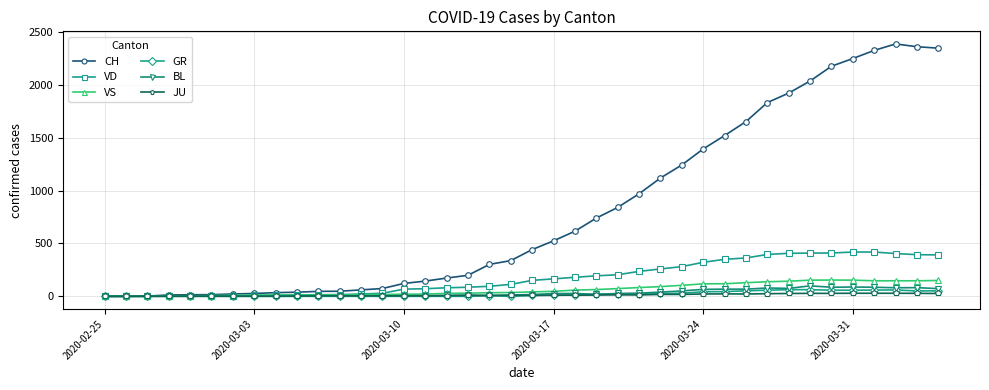

What is the difference between the second highest and second lowest values in the GR series?

63